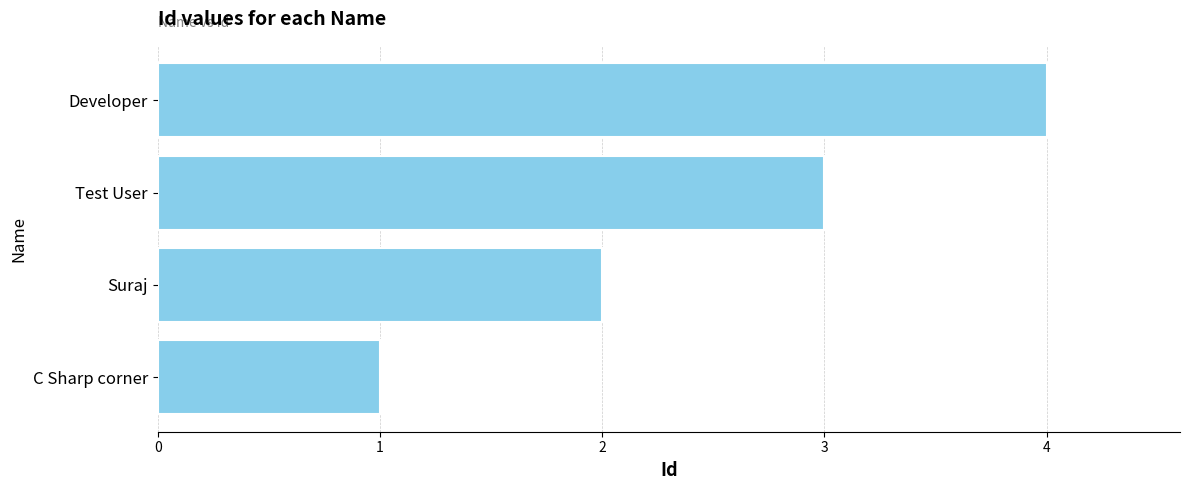

What is the sum of all values?

10